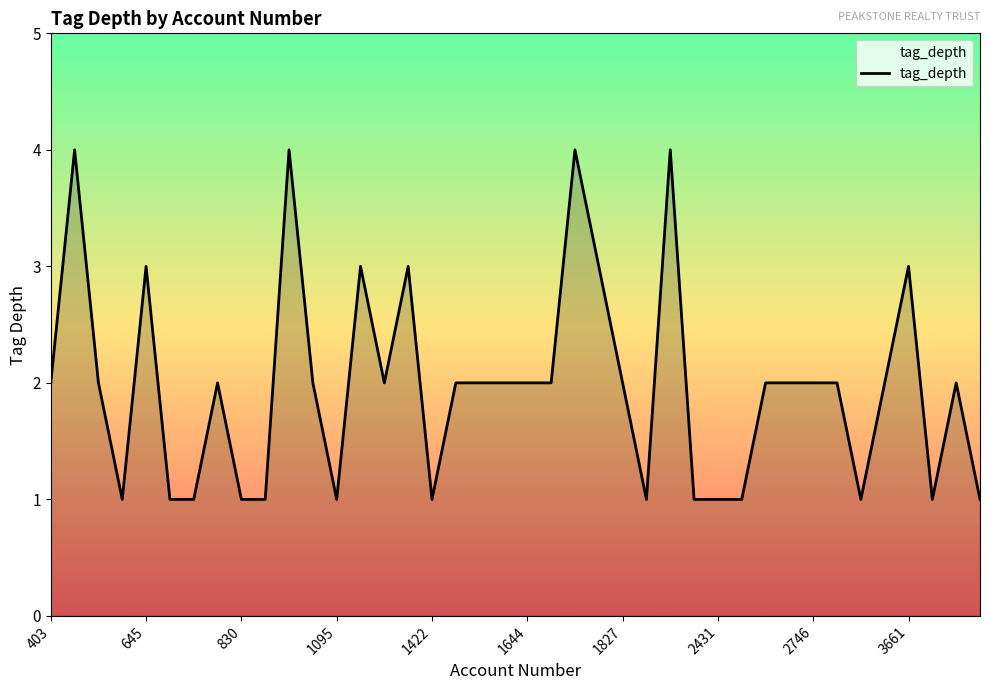

What is the minimum value shown in the chart?

1